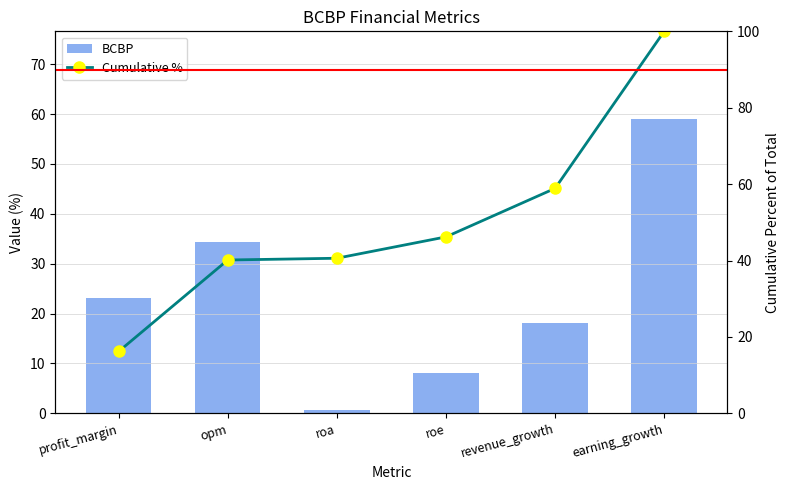

Which series has the widest spread of values?

Cumulative %